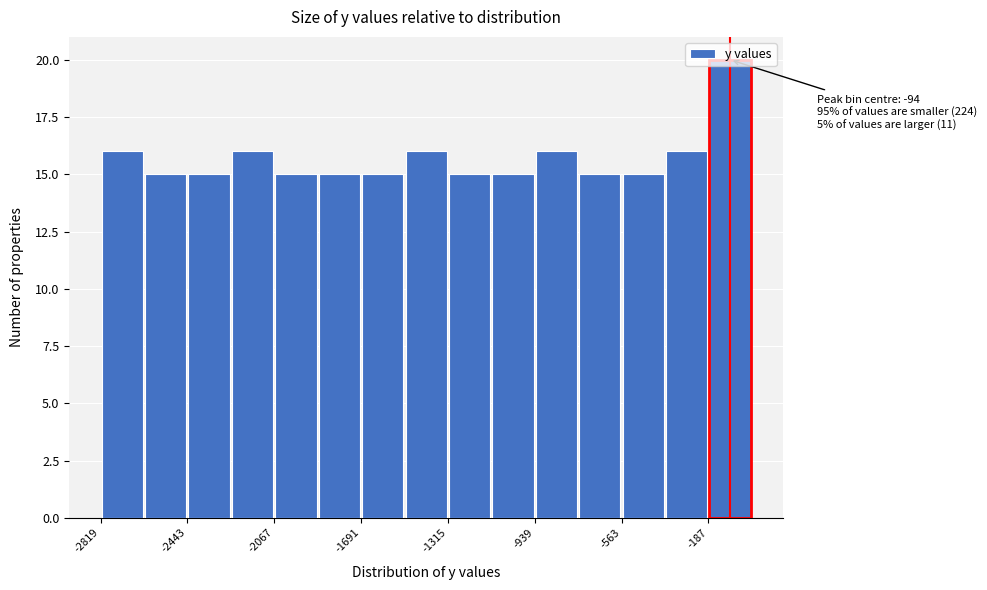

Read against the x-axis, roughly where is the centre of the tallest bar?

-100